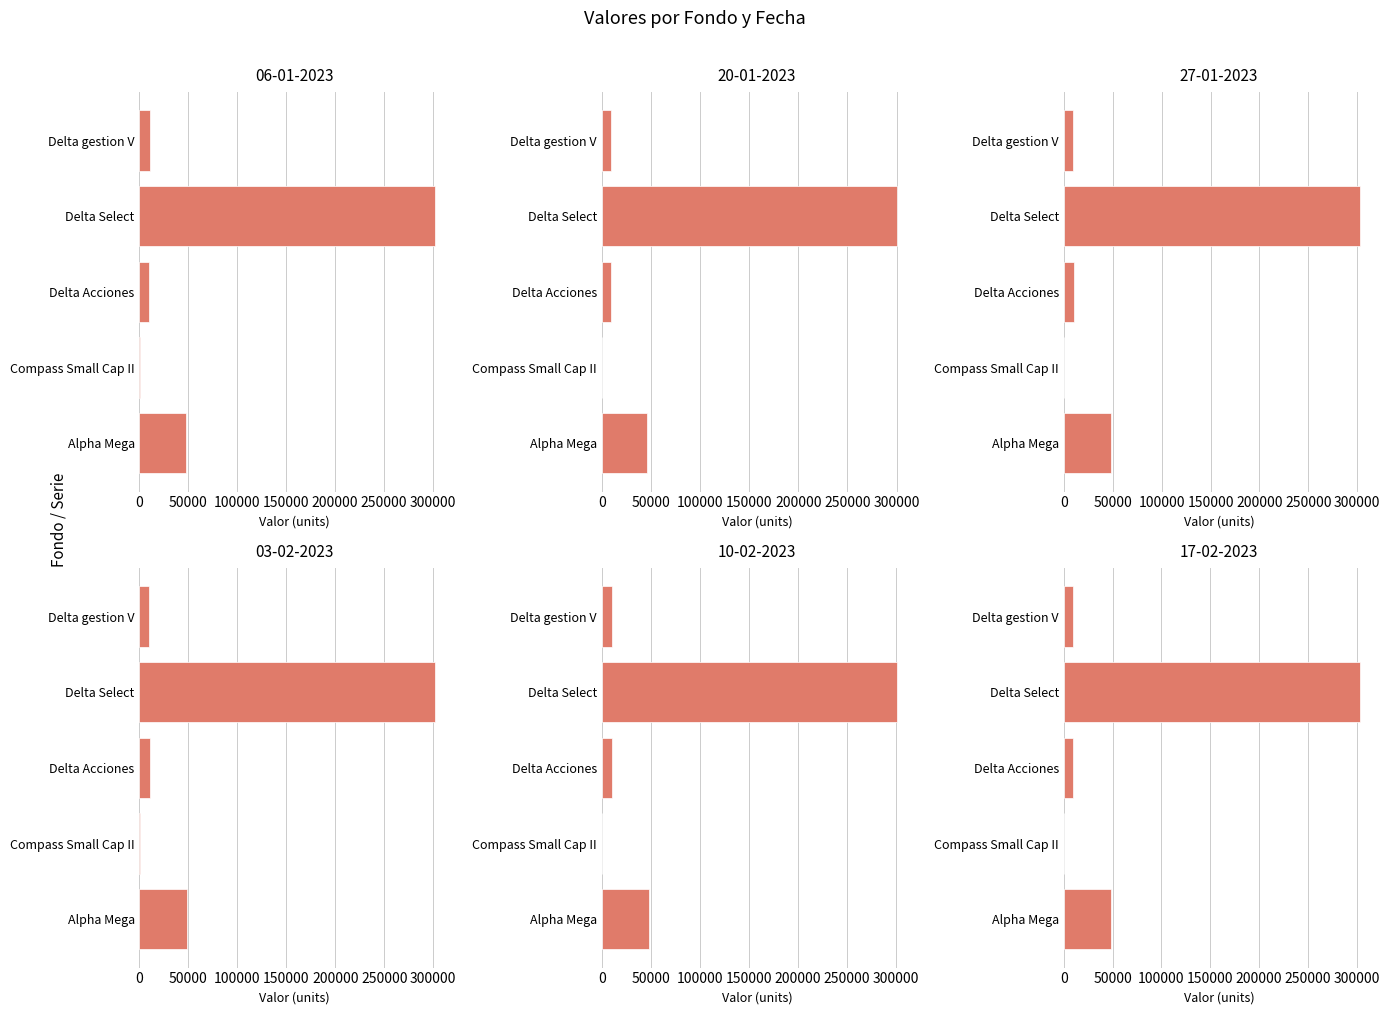

What is the highest value of the 06-01-2023 series?

302776.8